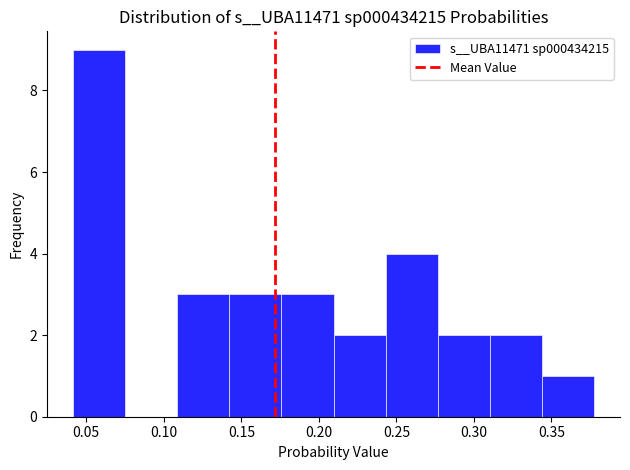

How tall is the bar that spans 0.040 to 0.075 on the x-axis? Neither the bar edges nor the heights are printed on the chart, so give them approximately, as read against the axes.

9